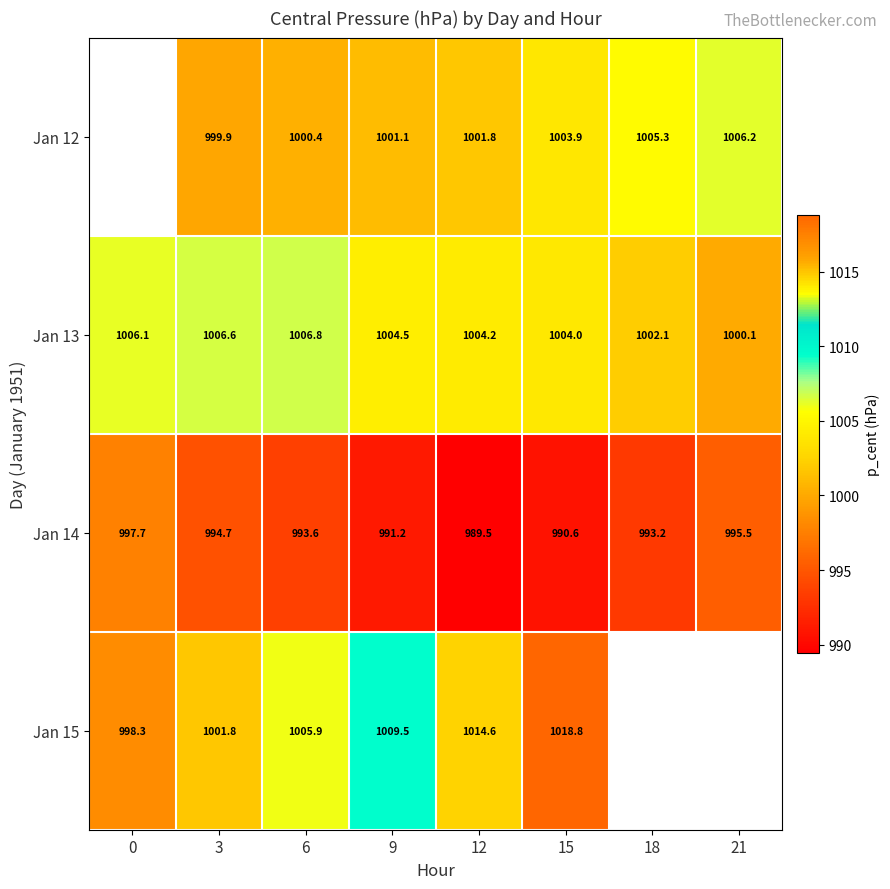

List the series in order of their peak value, lowest first.

Jan 14, Jan 12, Jan 13, Jan 15